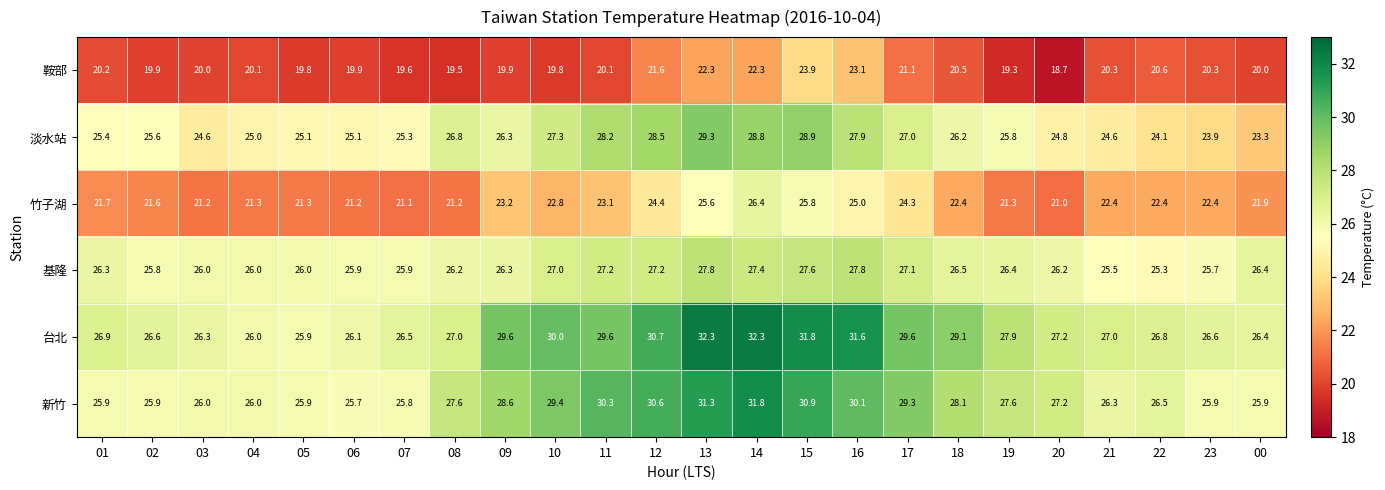

What is the difference between the highest and lowest values at 00?

6.4